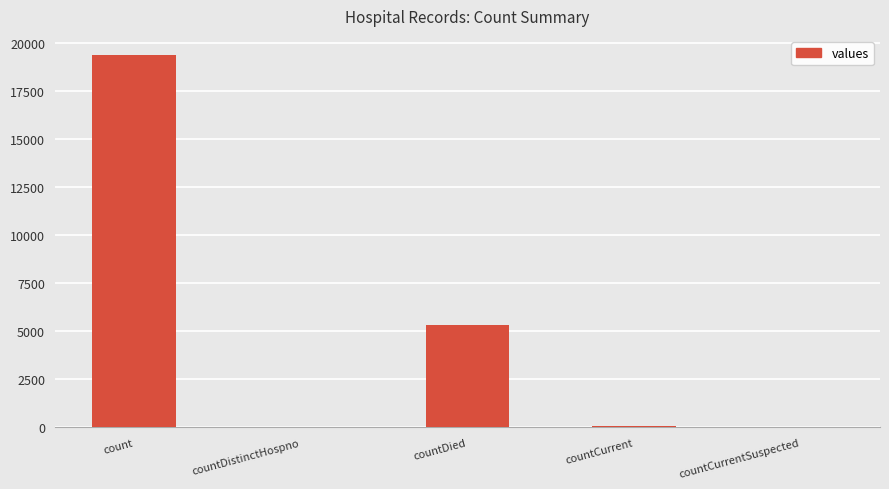

What is the sum of all values?

24875